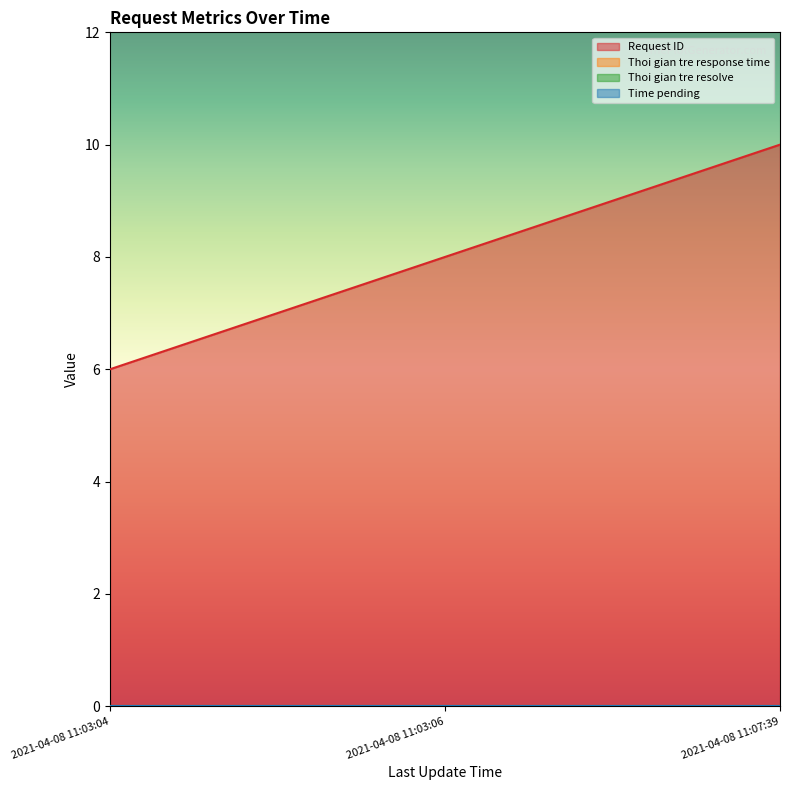

What is the sum of all Request ID values?

24